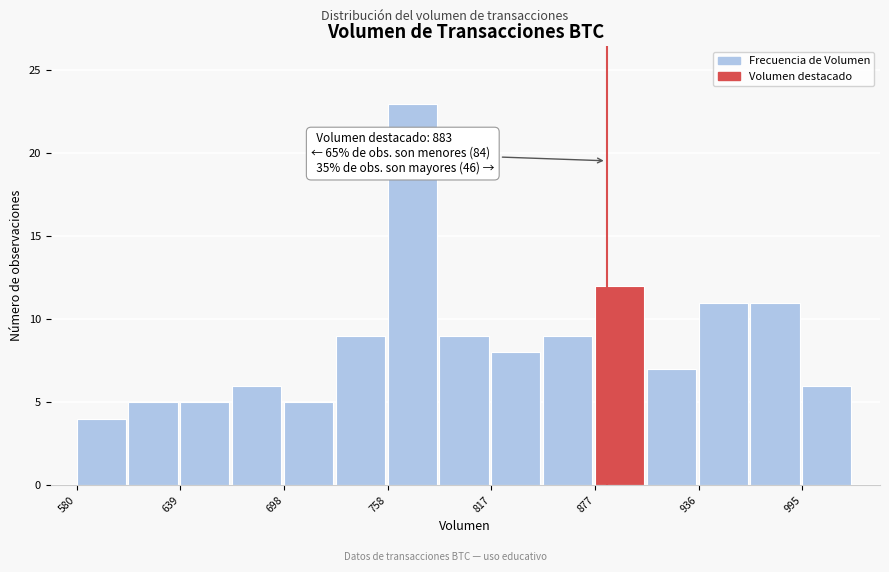

Around what value on the x-axis is the tallest bar? Give the approximate position of its centre, as read against the axis.

770